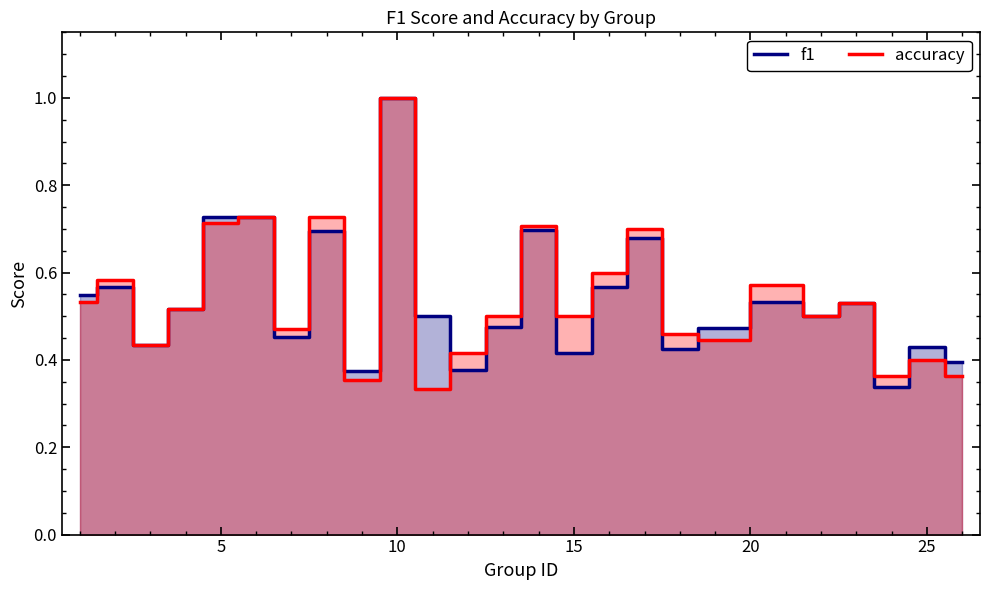

What is the minimum value shown in the chart?

0.3